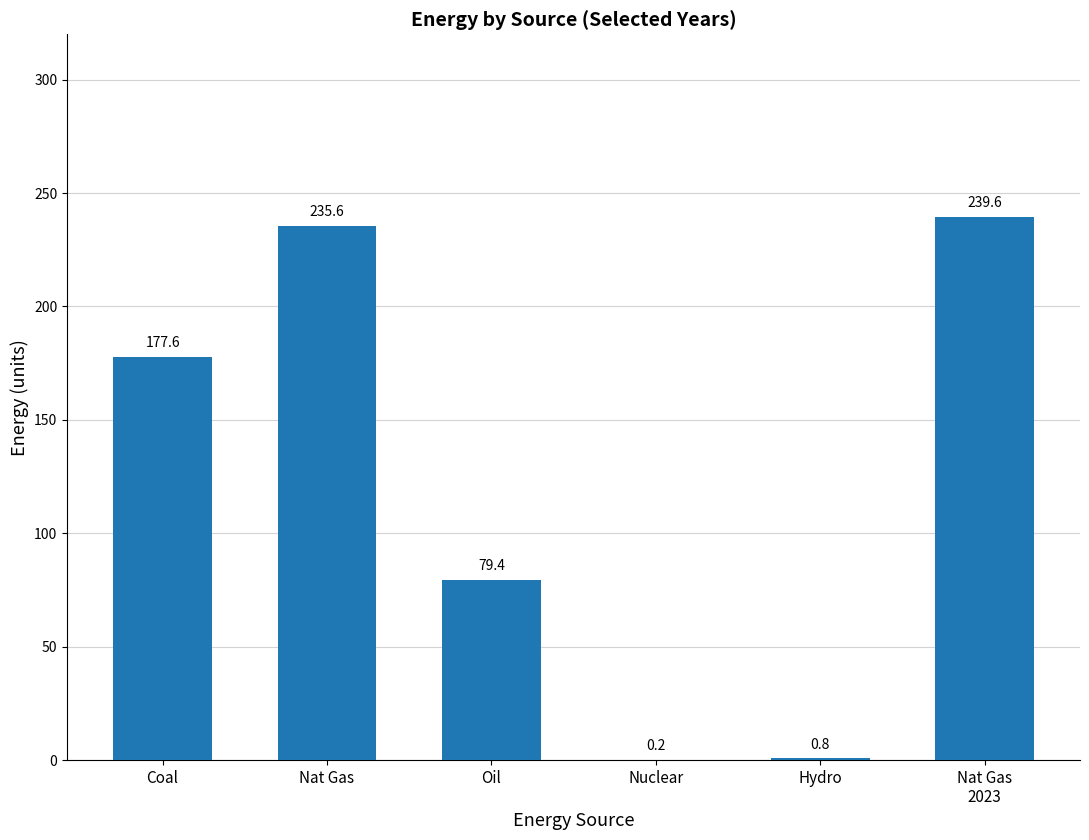

What is the greatest value displayed?

239.6